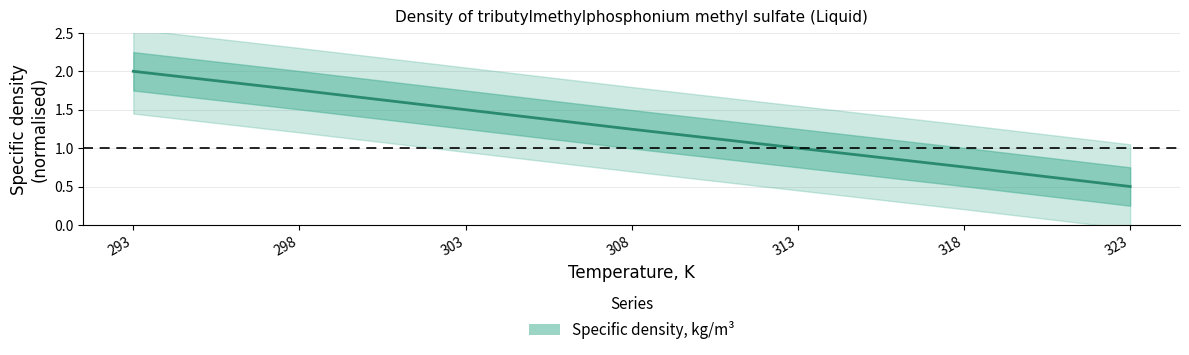

Is it true that the value at 293 is 1.2?

False